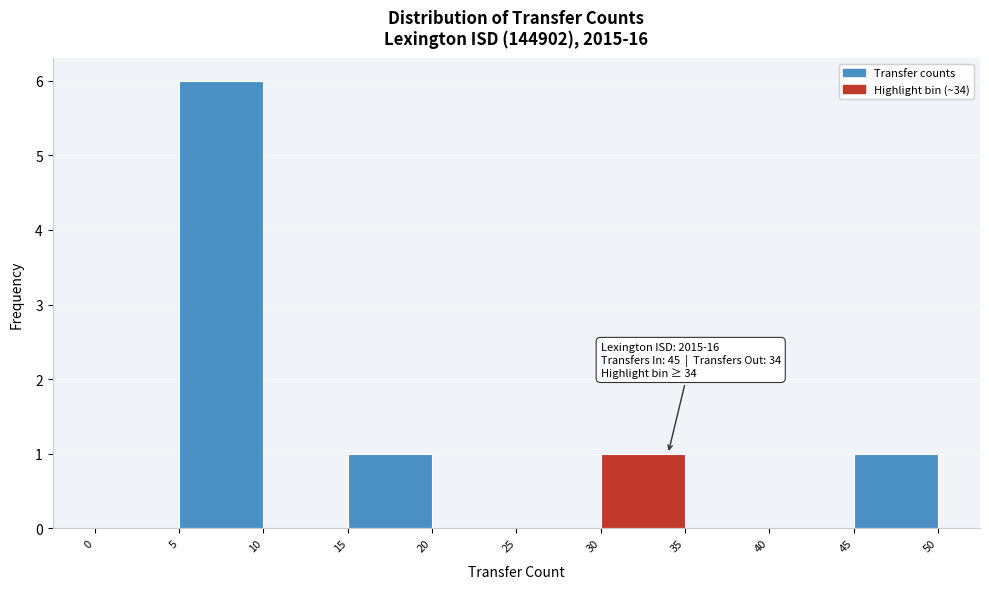

Which range on the x-axis has the tallest bar?

5 to 10